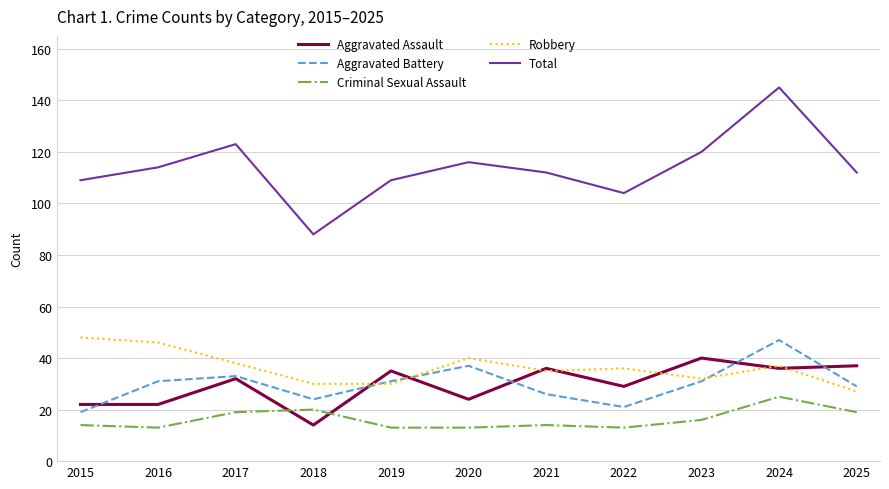

True or false: Robbery and Criminal Sexual Assault cross at least once.

False